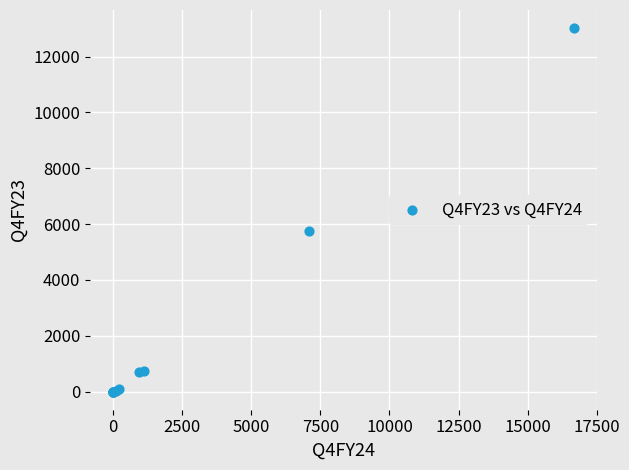

What Y value in the scatter plot is closest to 6508?

5758.0